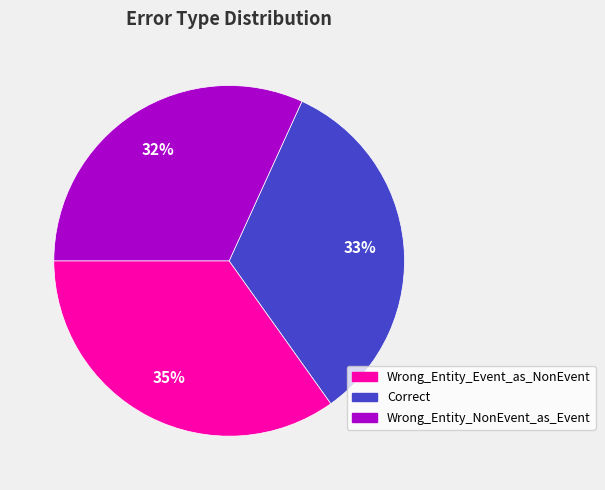

To the nearest percent, what is the difference between the Wrong_Entity_Event_as_NonEvent and Wrong_Entity_NonEvent_as_Event slice percentages?

3%